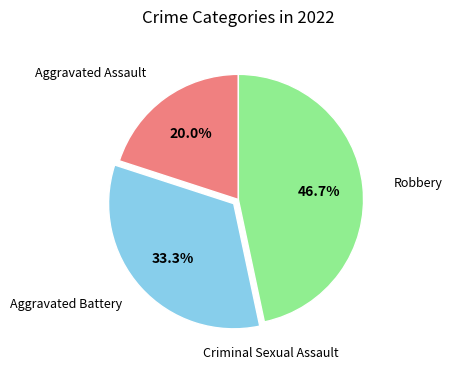

Does any single category account for the majority?

No